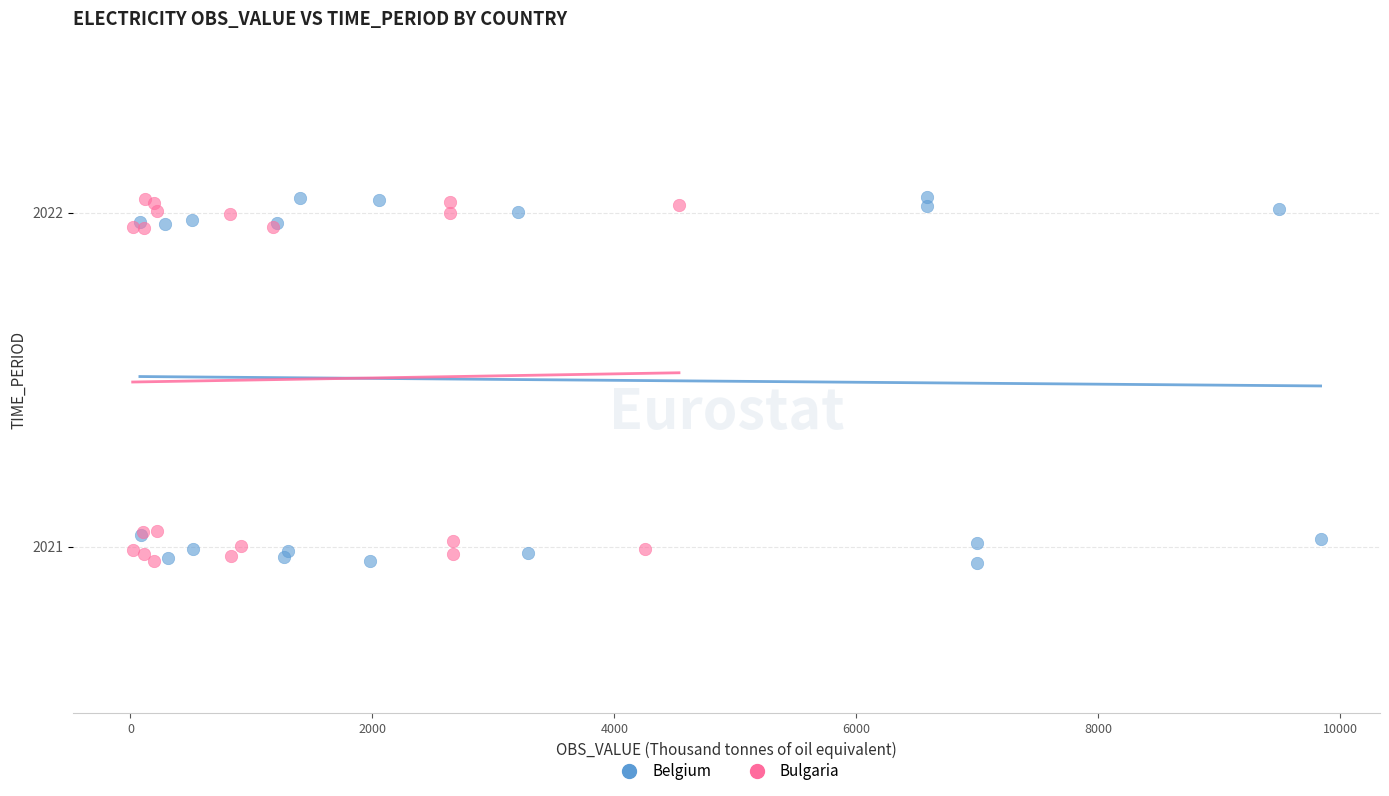

What are all the series names shown in the legend?

Belgium, Bulgaria